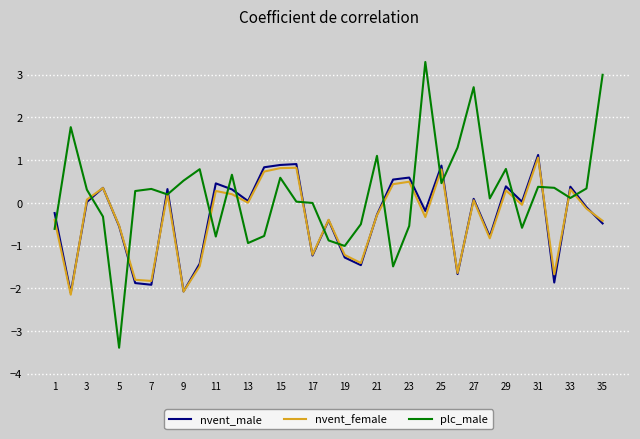

True or false: plc_male and nvent_male cross at least once.

True